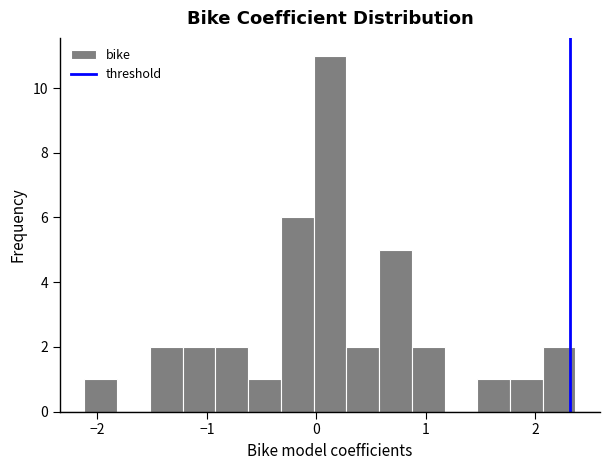

Read against the x-axis, roughly where is the centre of the tallest bar?

0.1